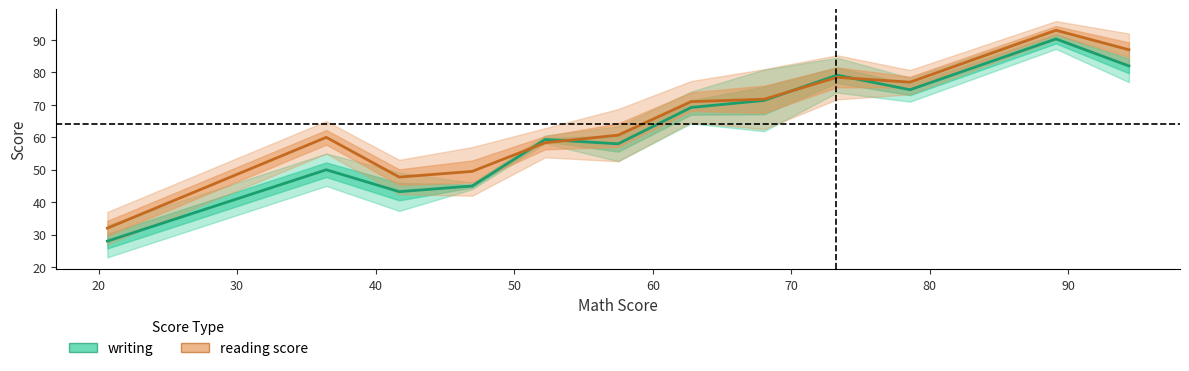

True or false: writing has more than 0 interior local peaks.

True